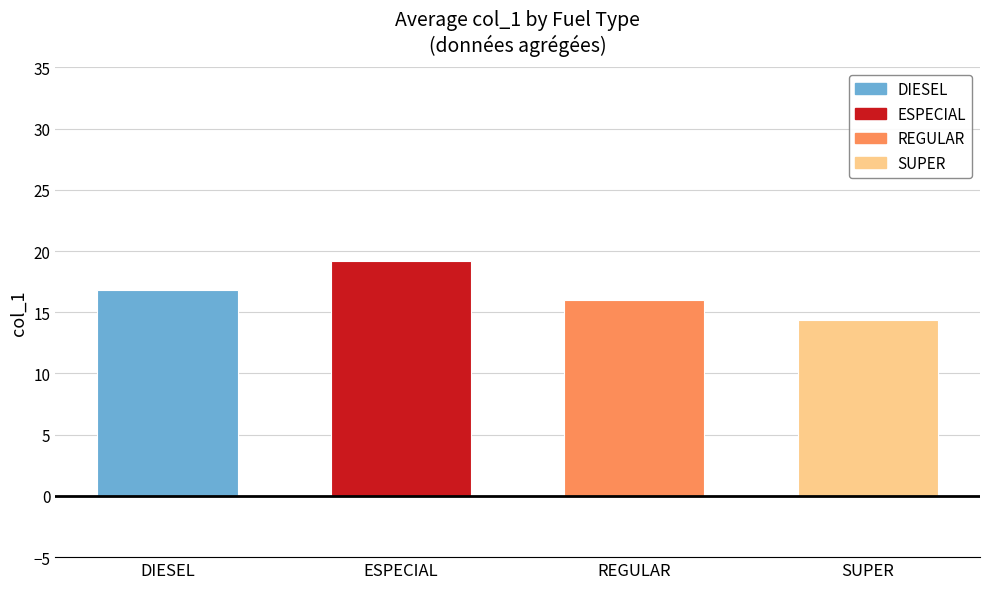

Where is the data nearest to the value 16?

REGULAR